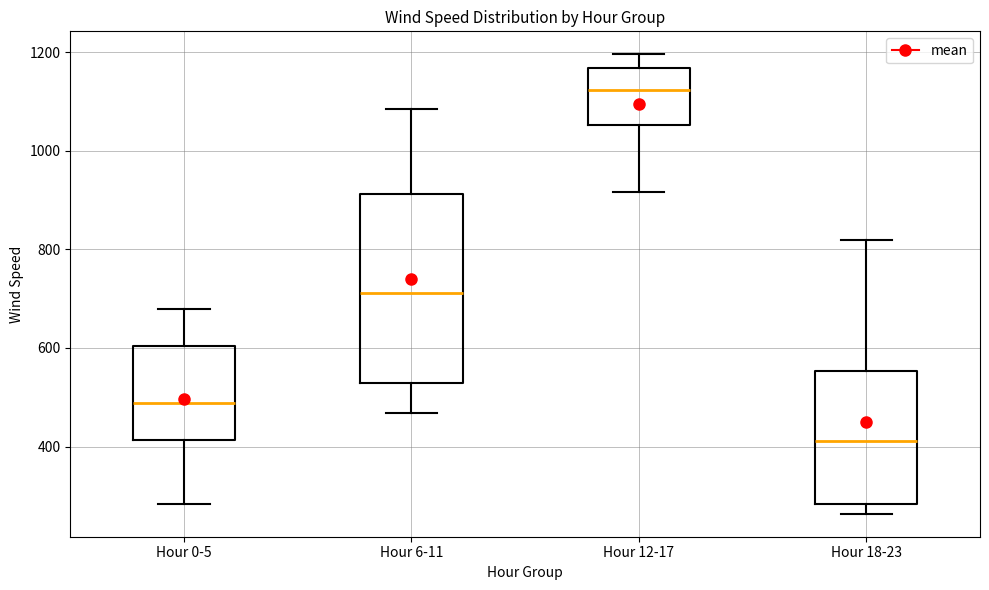

Where does the median line of the box for Hour 12-17 sit on the y-axis? The values are not printed on the chart, so give them approximately, as read against the axis.

1120